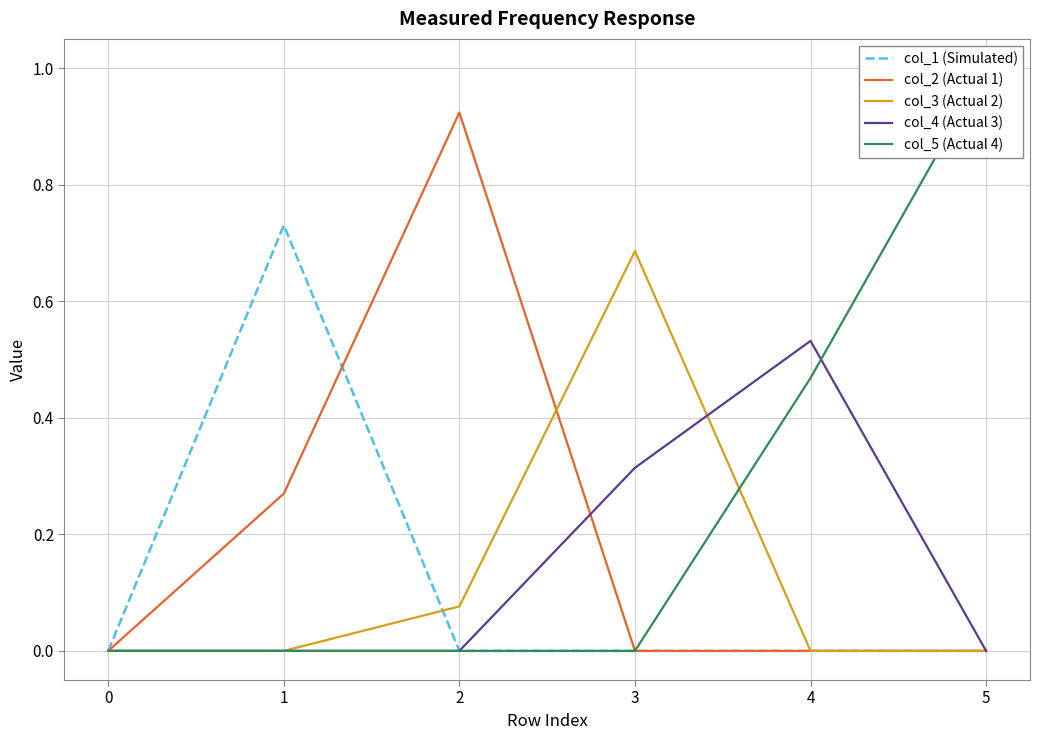

At how many categories does at least one series exceed 0?

5